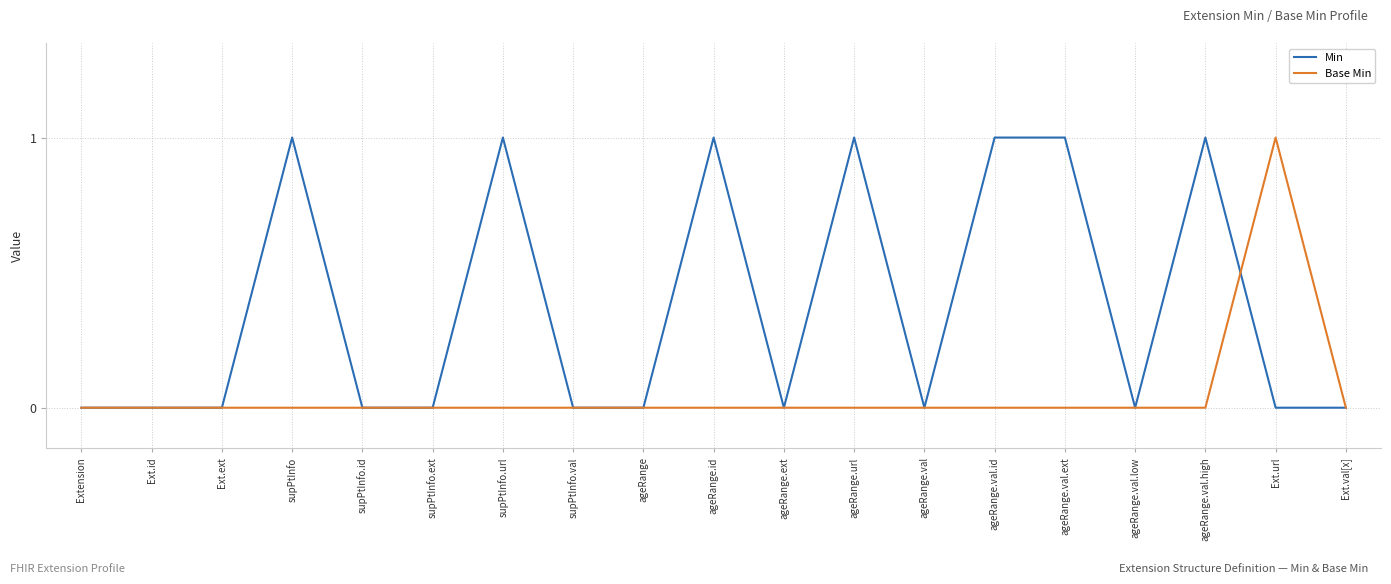

Between ageRange and ageRange.url, which series saw the biggest shift?

Min